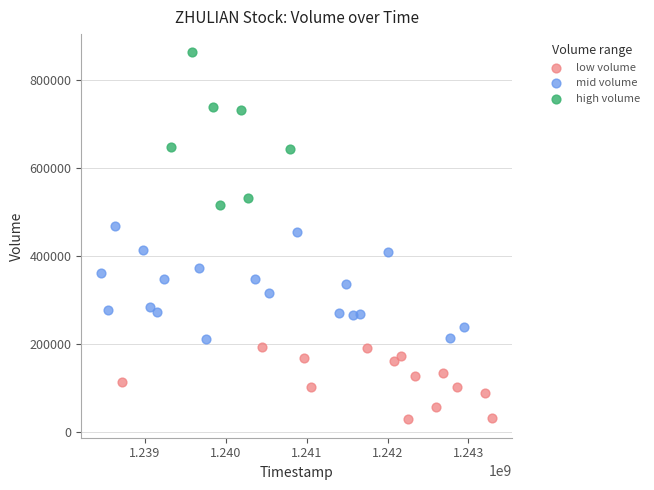

Which series contains the highest Y value?

high volume